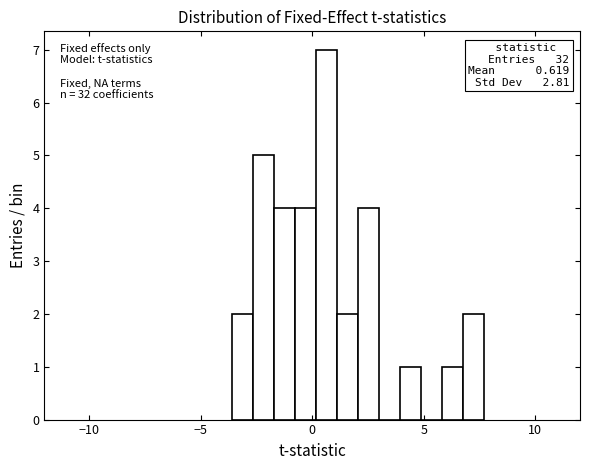

Read against the x-axis, roughly where is the centre of the tallest bar?

0.5